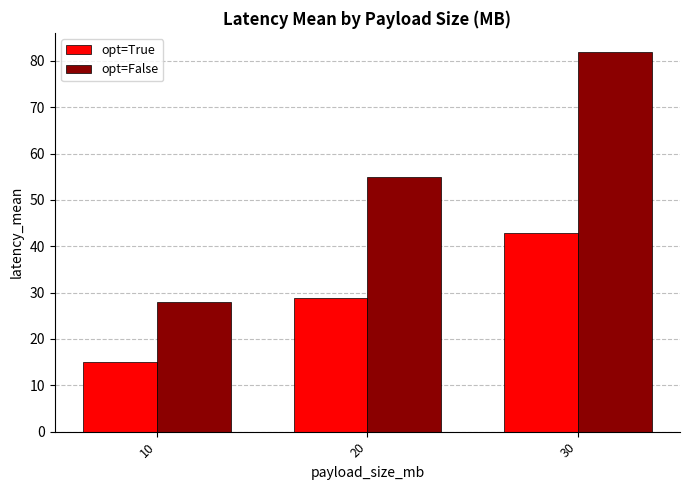

Is it true that opt=True equals 14.9 at 10?

True